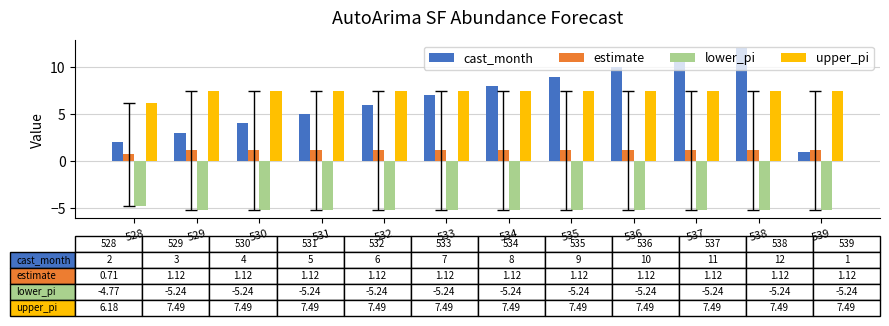

How many data points in lower_pi are above -5?

1